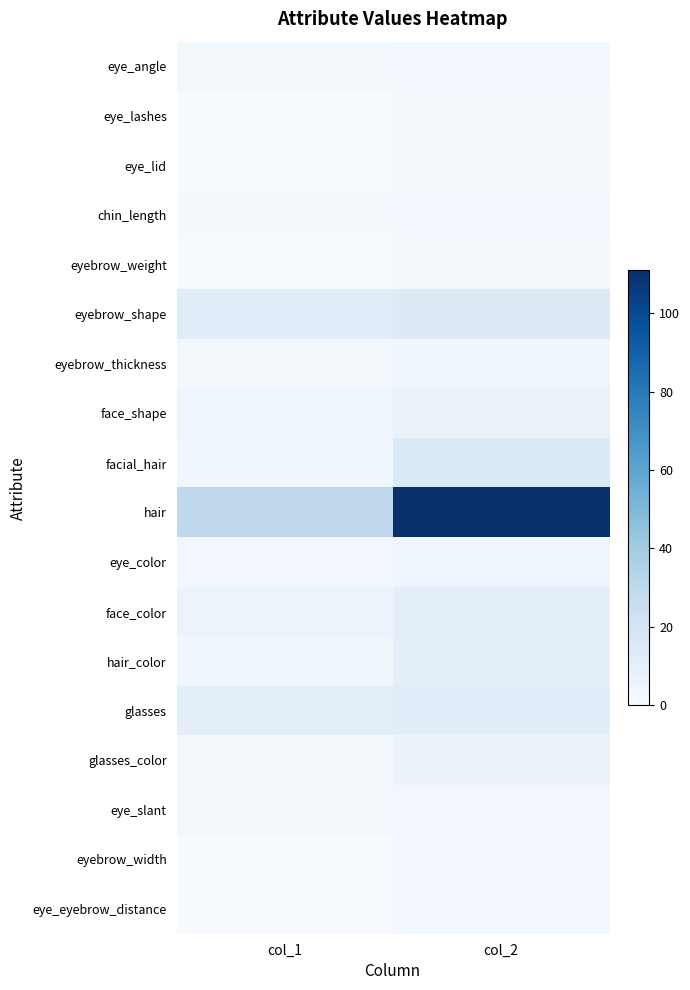

Which series has the widest spread of values?

hair